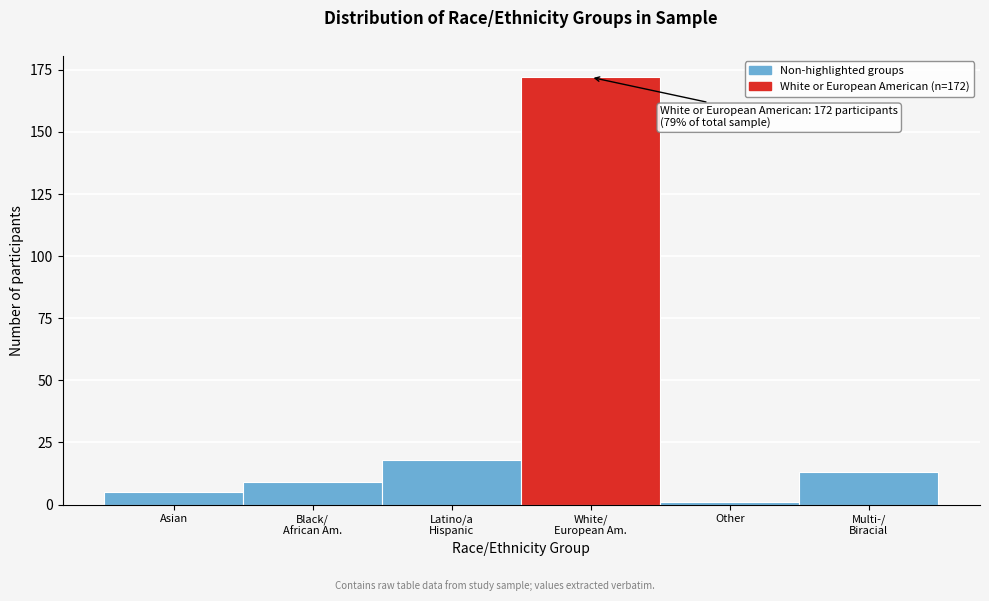

Reading left to right, extract all data points from this chart.

5	9	18	172	1	13